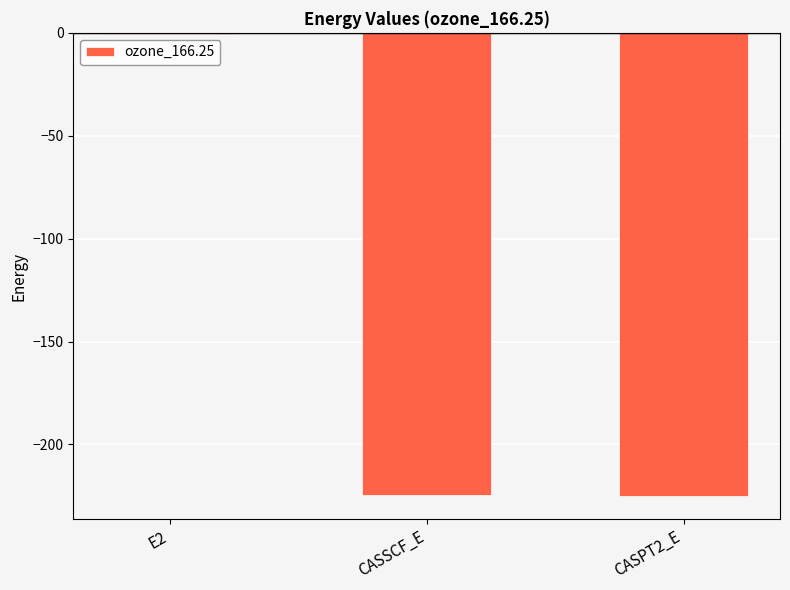

What is the change in value from E2 to CASPT2_E?

-224.5